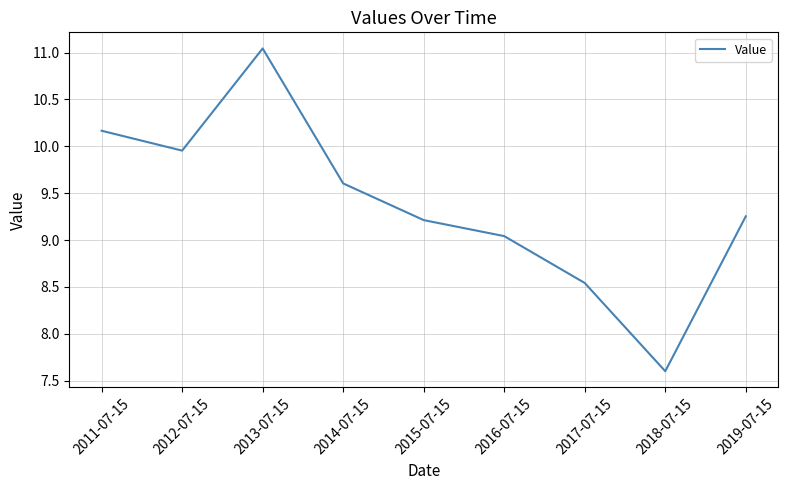

What position from the right is 2017-07-15?

3